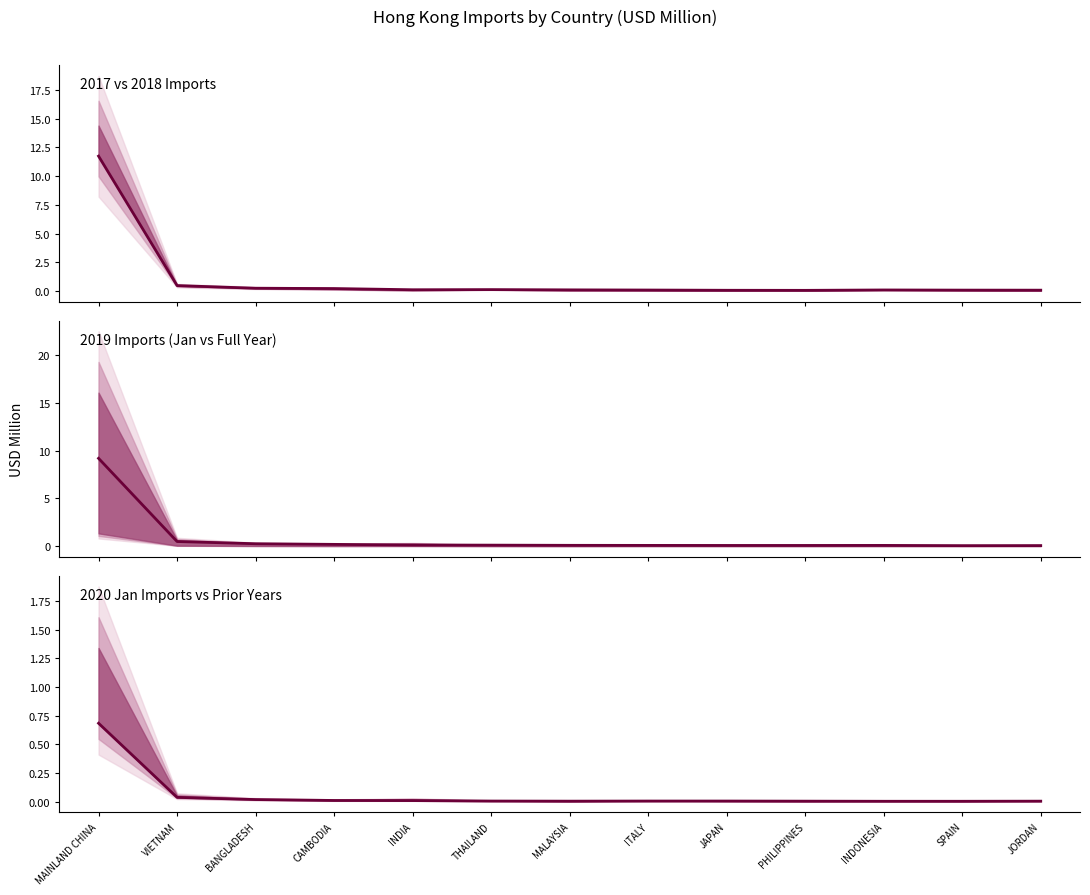

Reading right to left, what are all the values shown in this chart?

201712: JORDAN=0.1	SPAIN=0.1	INDONESIA=0.1	PHILIPPINES=0.1	JAPAN=0.1	ITALY=0.1	MALAYSIA=0.1	THAILAND=0.1	INDIA=0.1	CAMBODIA=0.2	BANGLADESH=0.2	VIETNAM=0.5	MAINLAND CHINA=11.7
201812: JORDAN=0.1	SPAIN=0.1	INDONESIA=0.1	PHILIPPINES=0.1	JAPAN=0.1	ITALY=0.1	MALAYSIA=0.1	THAILAND=0.1	INDIA=0.1	CAMBODIA=0.2	BANGLADESH=0.3	VIETNAM=0.5	MAINLAND CHINA=9.2
201901: JORDAN=0.0	SPAIN=0.0	INDONESIA=0.0	PHILIPPINES=0.0	JAPAN=0.0	ITALY=0.0	MALAYSIA=0.0	THAILAND=0.0	INDIA=0.0	CAMBODIA=0.0	BANGLADESH=0.0	VIETNAM=0.0	MAINLAND CHINA=0.7